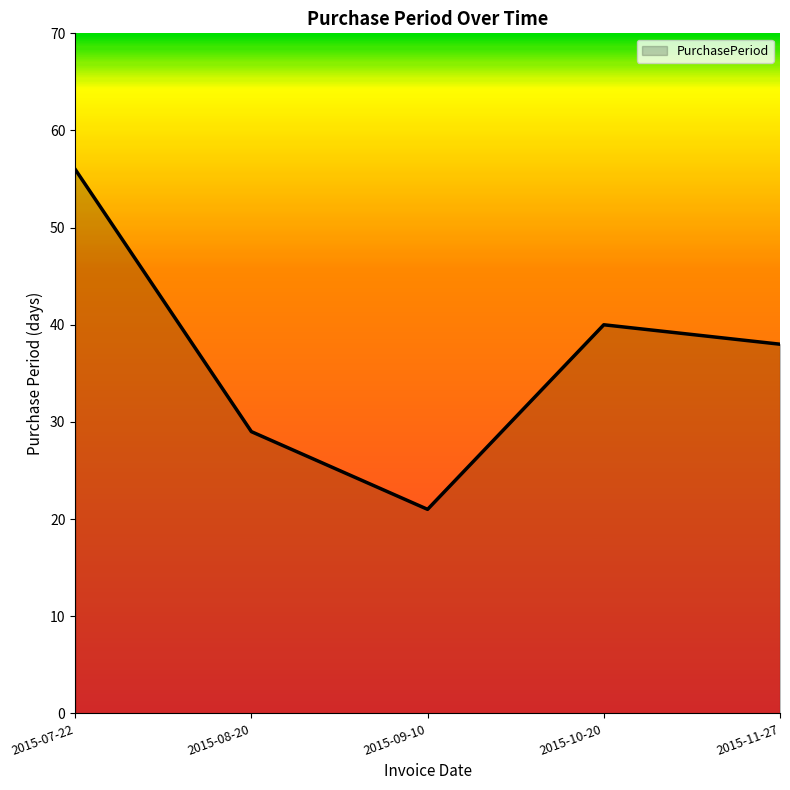

Reading left to right, list all the values displayed in this chart.

56	29	21	40	38